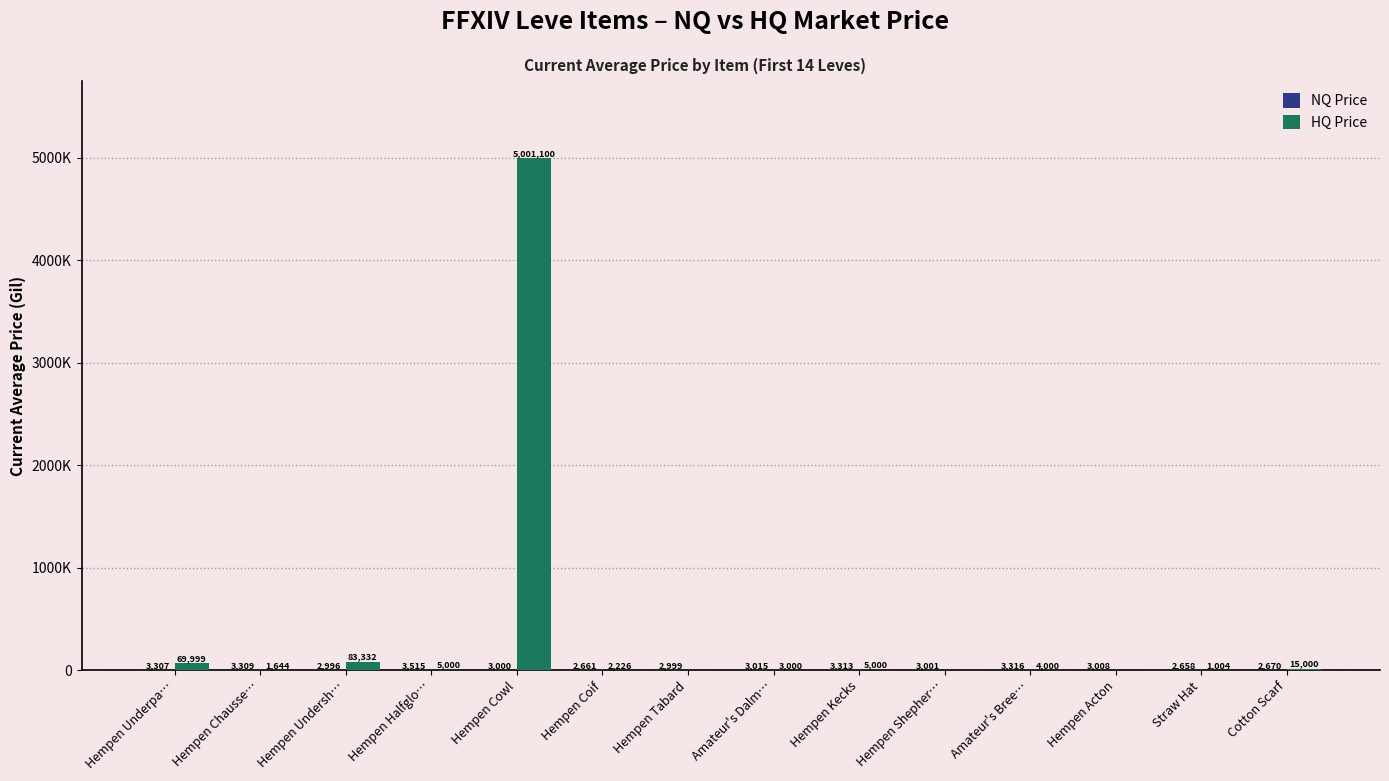

What is the total value across all series at Hempen Underpa…?

73306